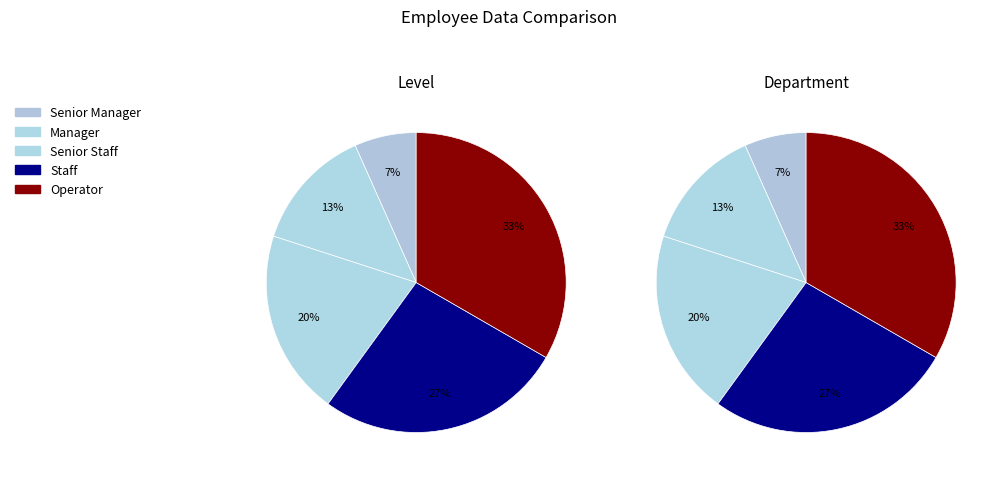

To the nearest percent, what is the difference between the largest and smallest slice percentages?

27%